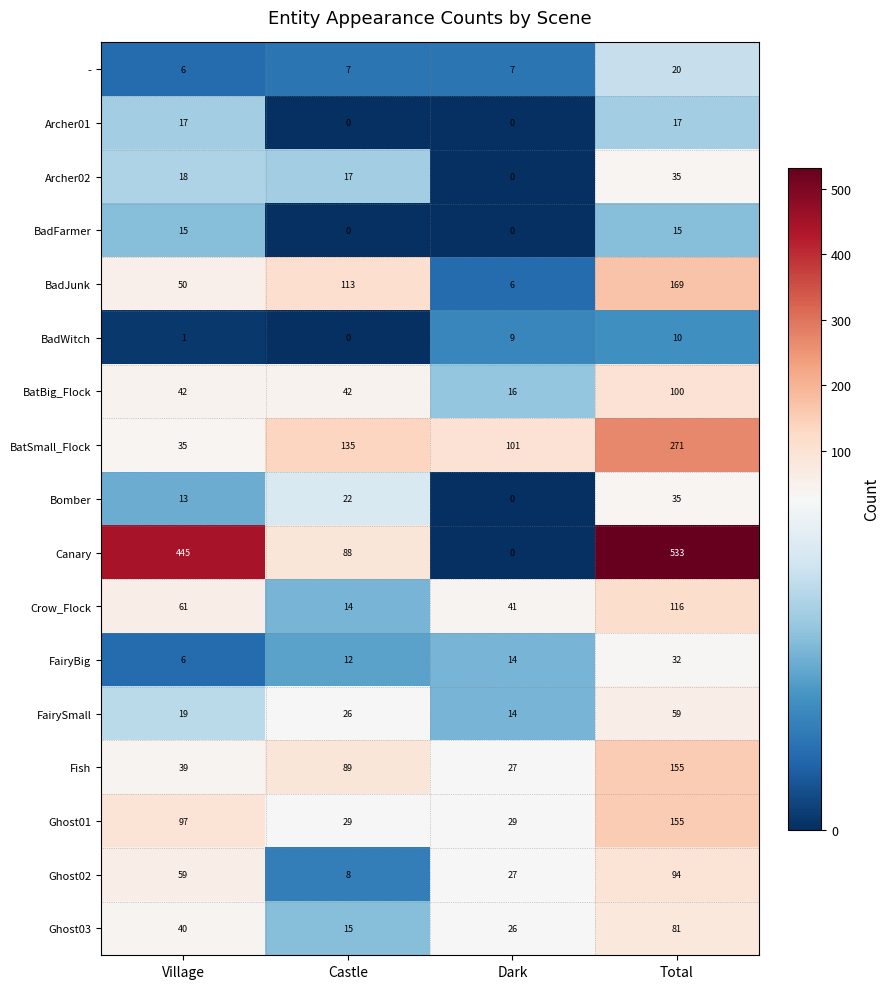

What is the difference between the second highest and second lowest values in the Ghost02 series?

32